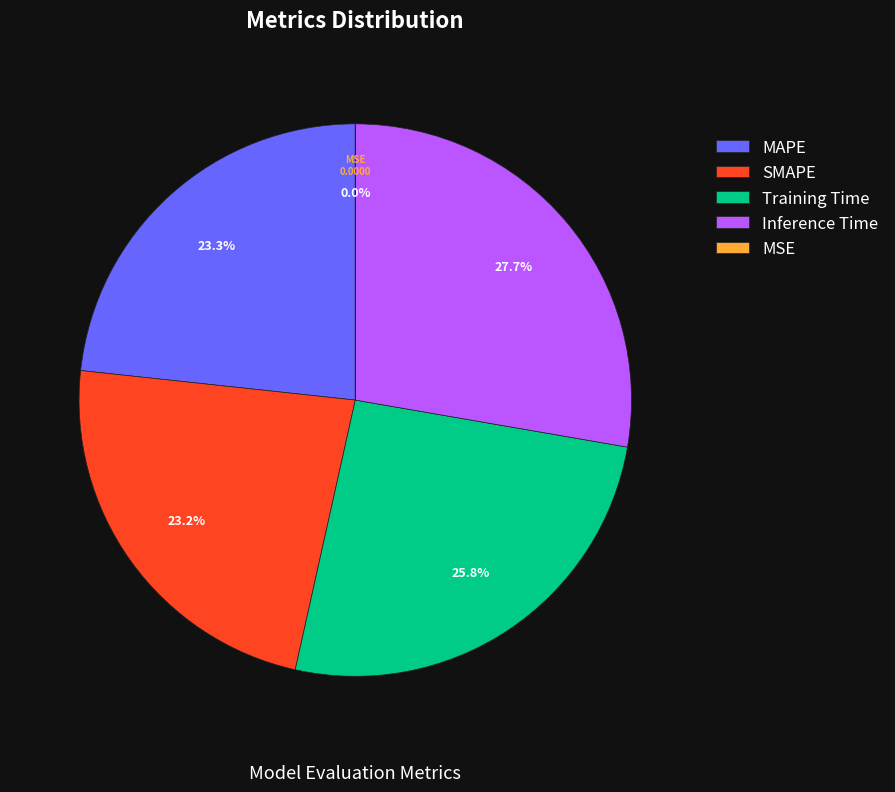

What is the largest slice in the pie chart?

Inference Time